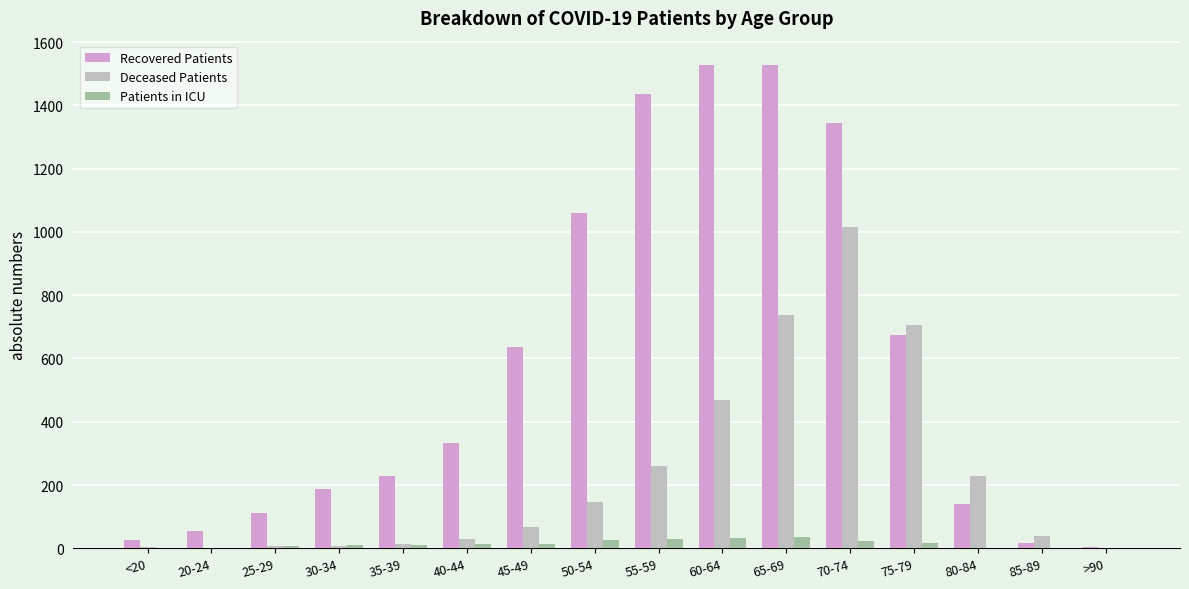

Is the value of Recovered Patients at <20 greater than the value of Deceased Patients at 50-54?

No